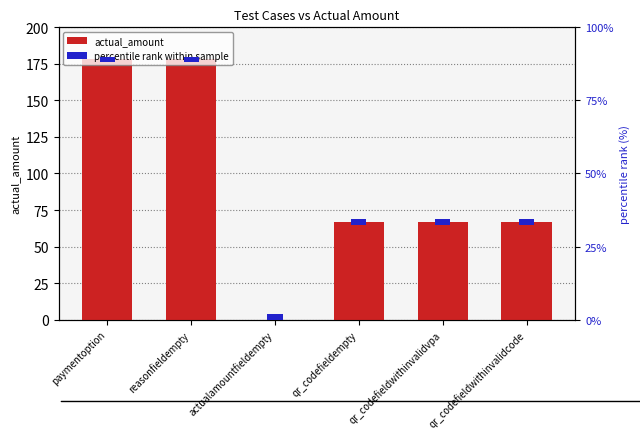

What is the approximate value of actual_amount at qr_codefieldwithinvalidvpa, to the nearest 50?

50